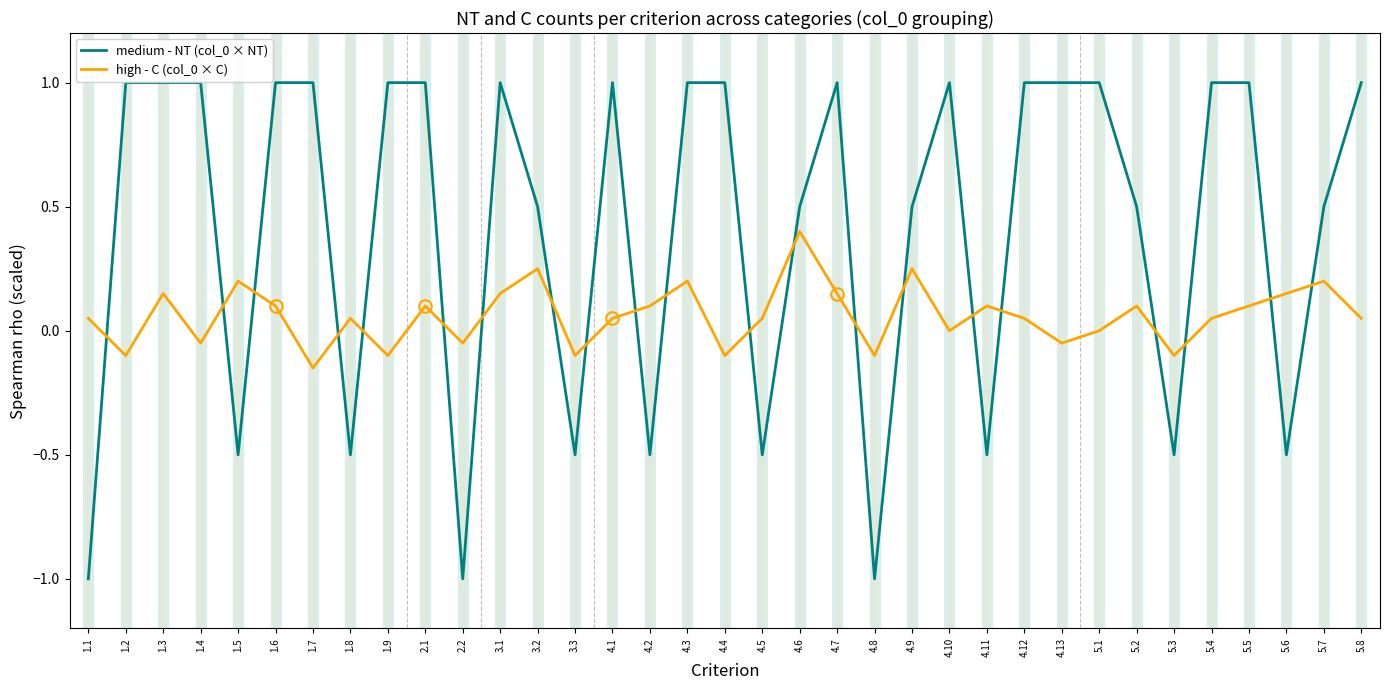

Is it true that medium - NT (col_0 × NT) equals 1.0 at 4.4?

True